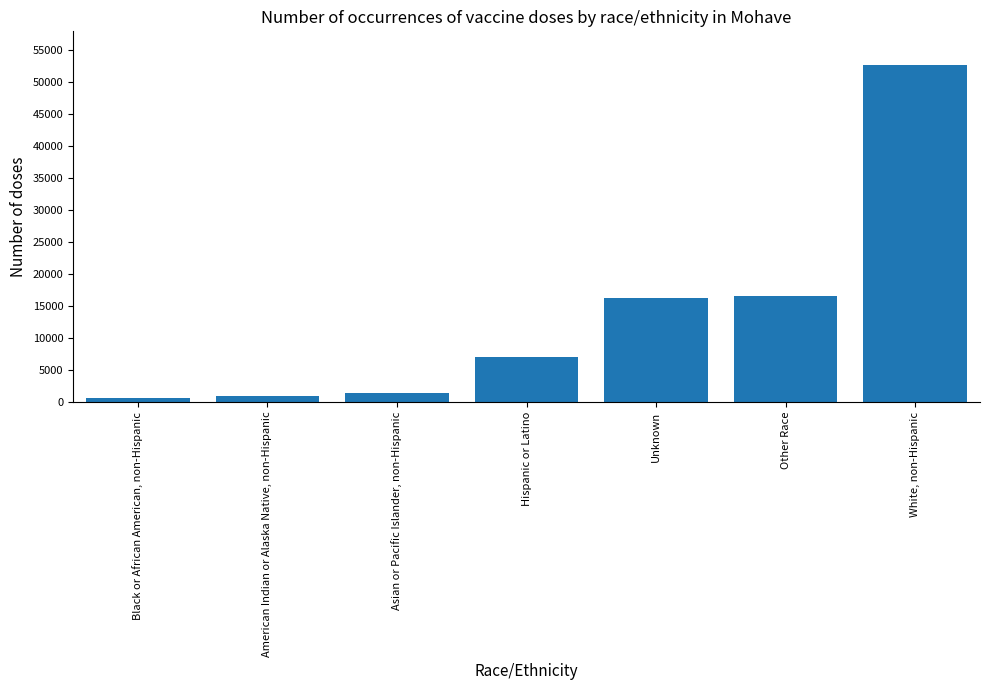

Is it true that the value at Other Race is 16492?

True